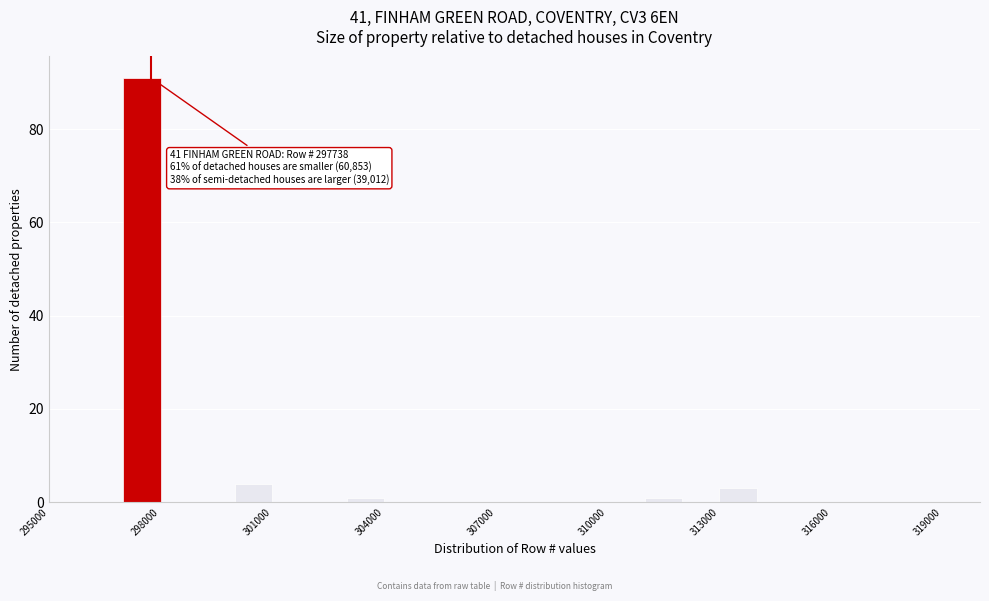

Read against the x-axis, roughly where is the centre of the tallest bar?

297500